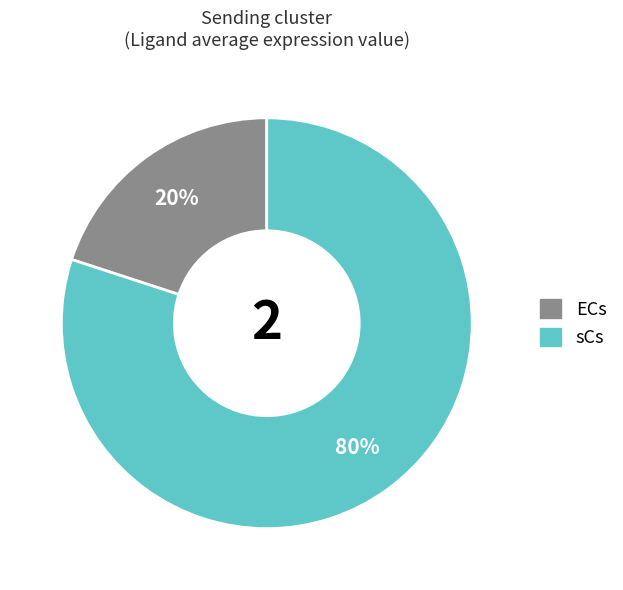

Is the sum of sCs and ECs greater than half?

Yes